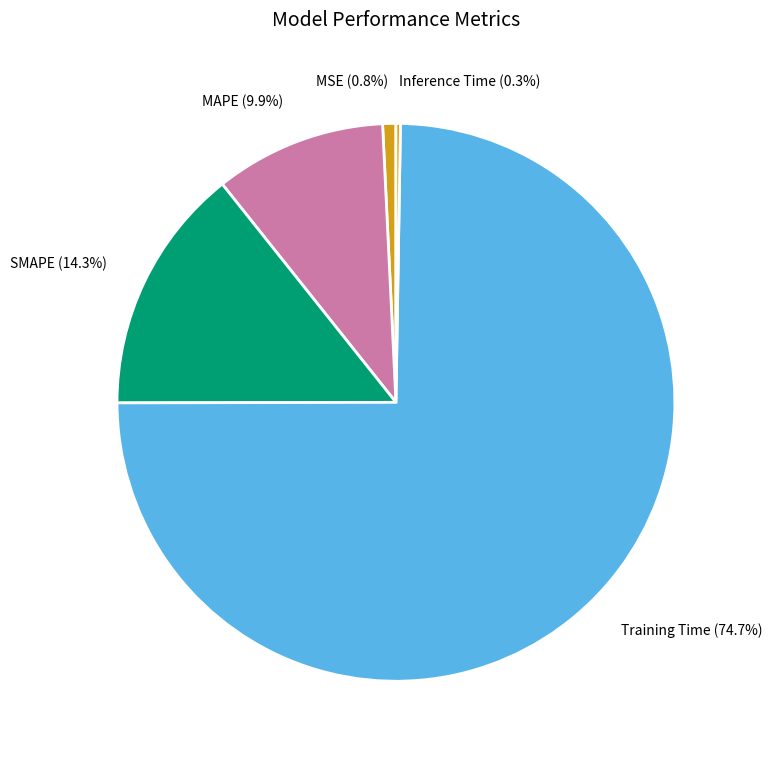

Between MAPE and SMAPE, which is larger?

SMAPE